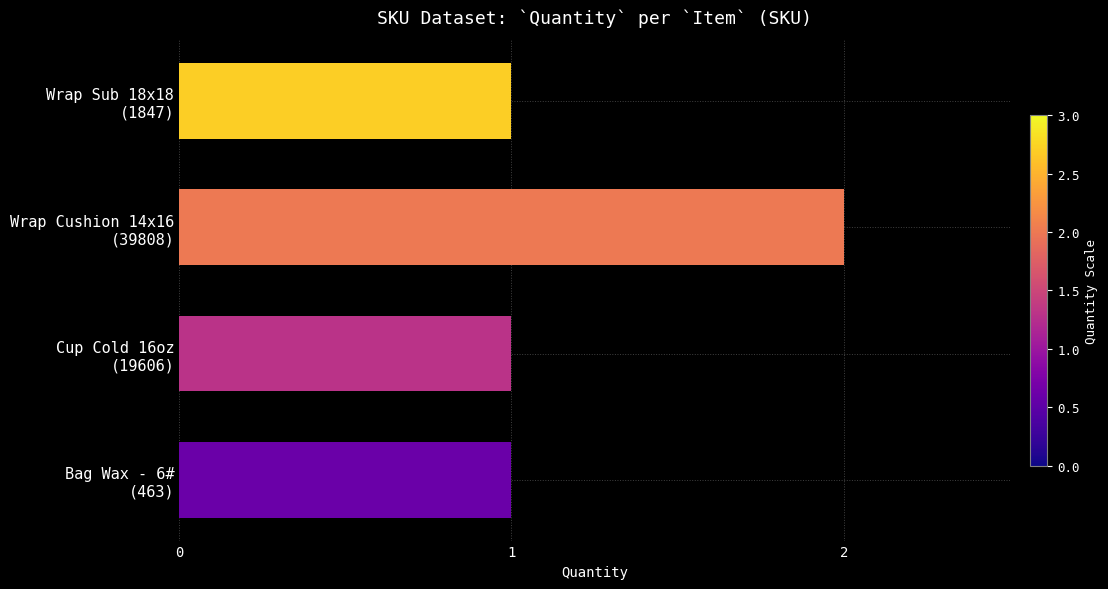

What is the minimum value shown in the chart?

1